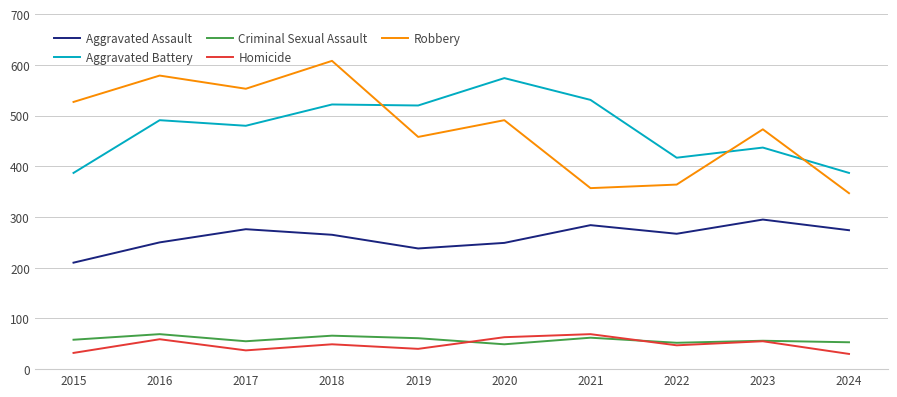

Where is the first local minimum for Aggravated Assault?

2019